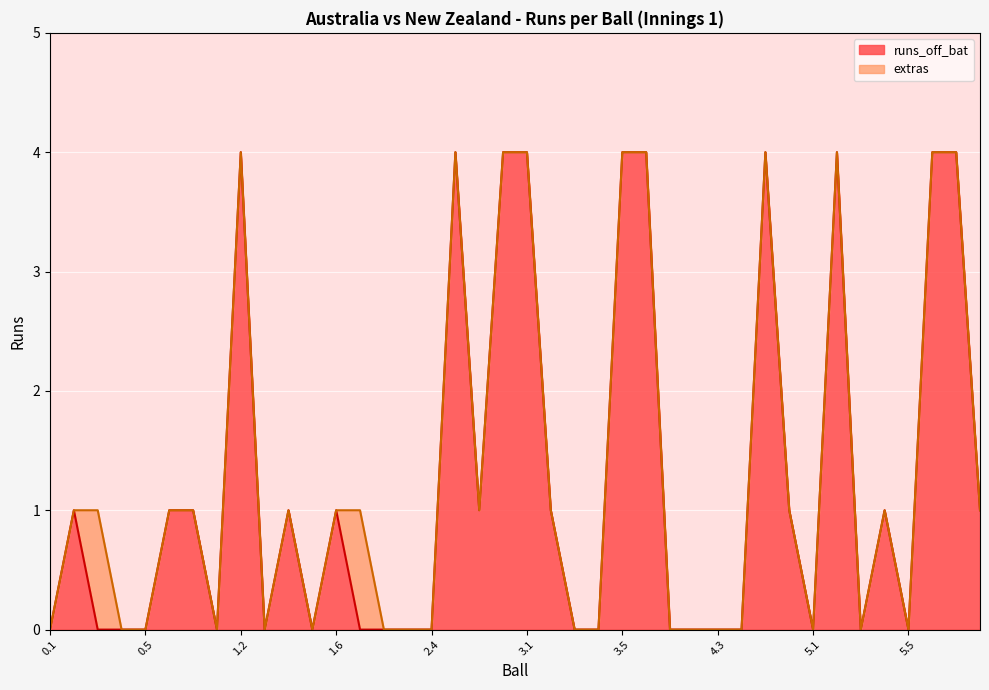

How many values are below 1?

20